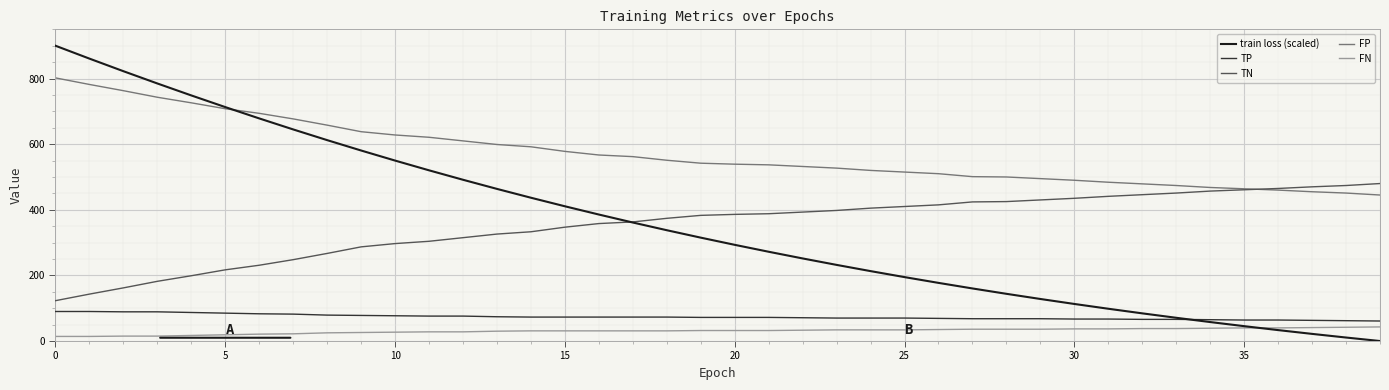

Which series has the largest total across all categories?

FP